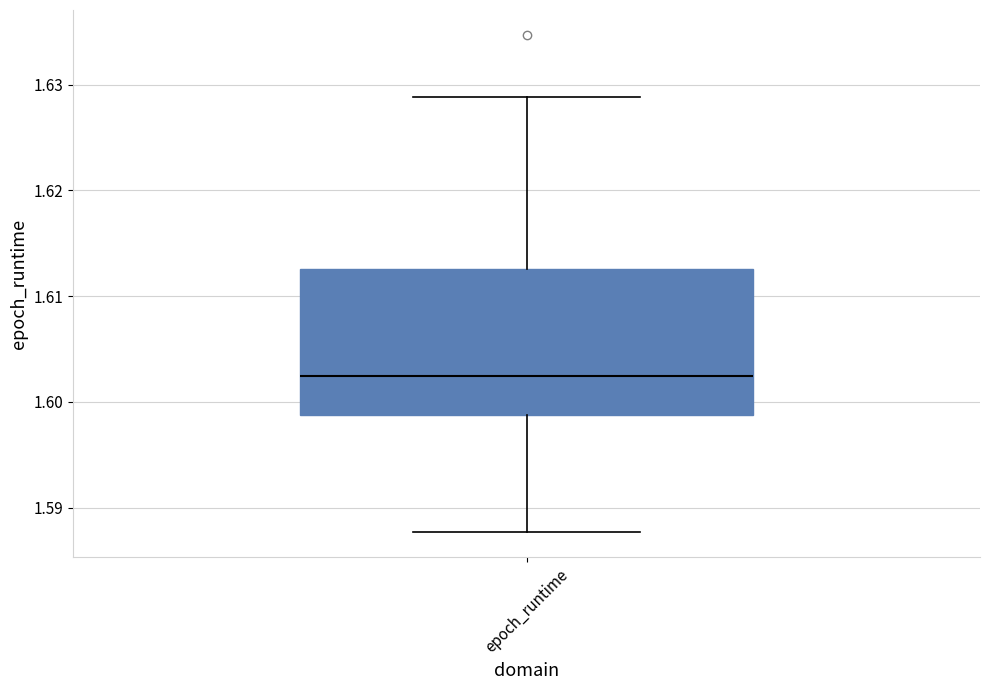

Where is the upper edge of the box for epoch_runtime on the y-axis? The values are not printed on the chart, so give them approximately, as read against the axis.

1.613